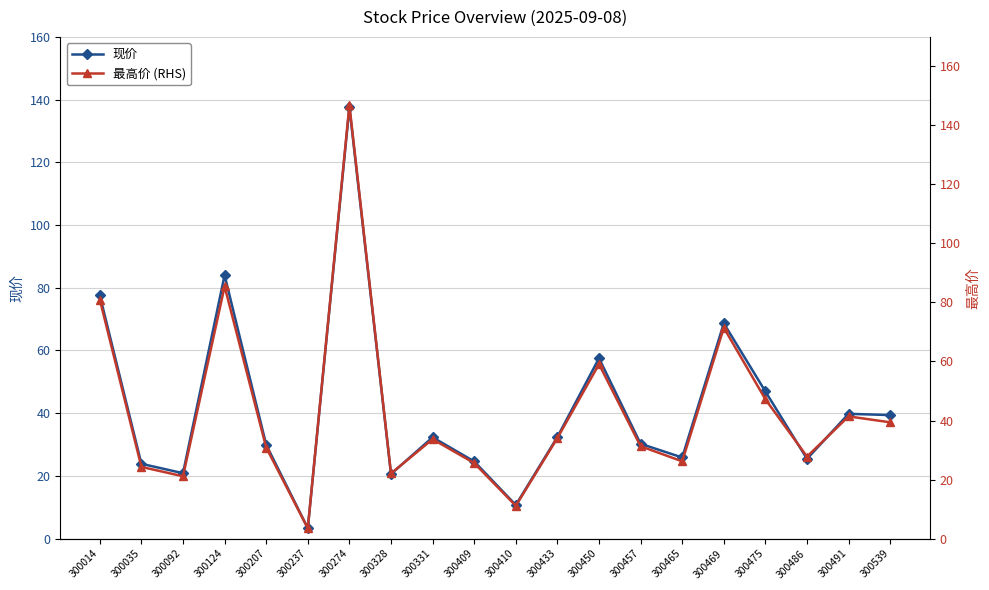

What is the difference between the 最高价 (RHS) values at 300486 and 300207?

3.1